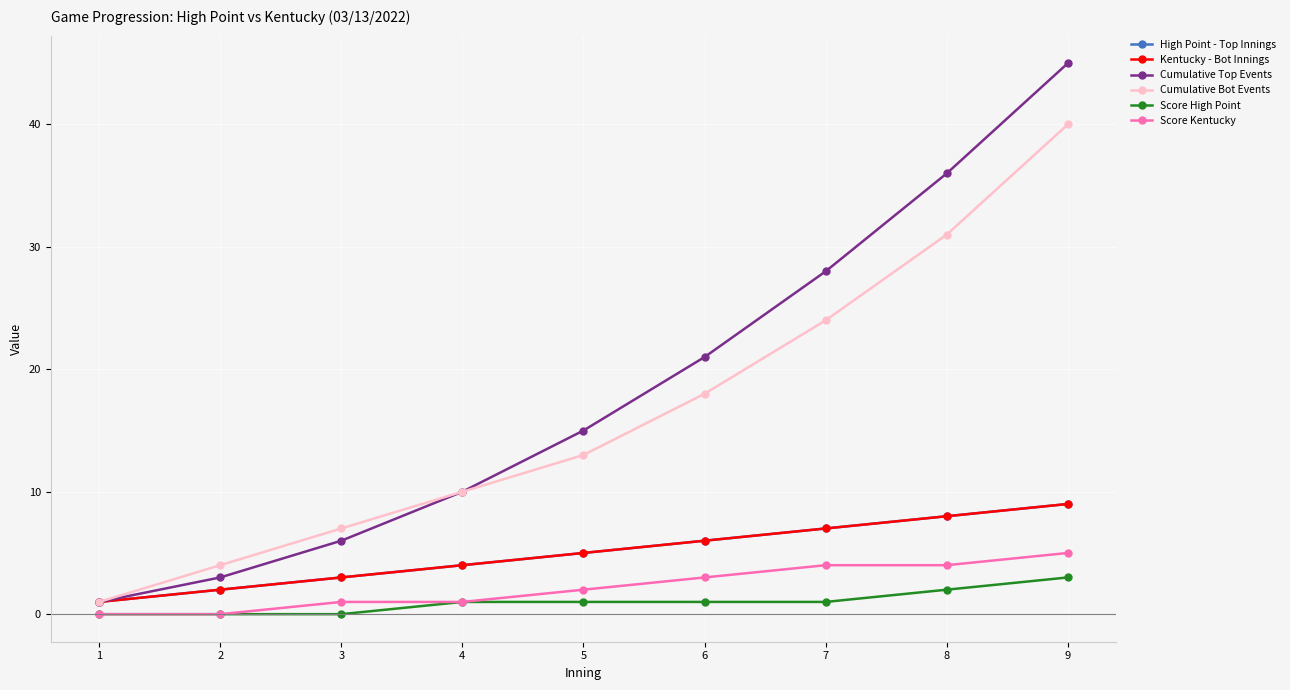

Which category has the lowest value in the High Point - Top Innings series?

1